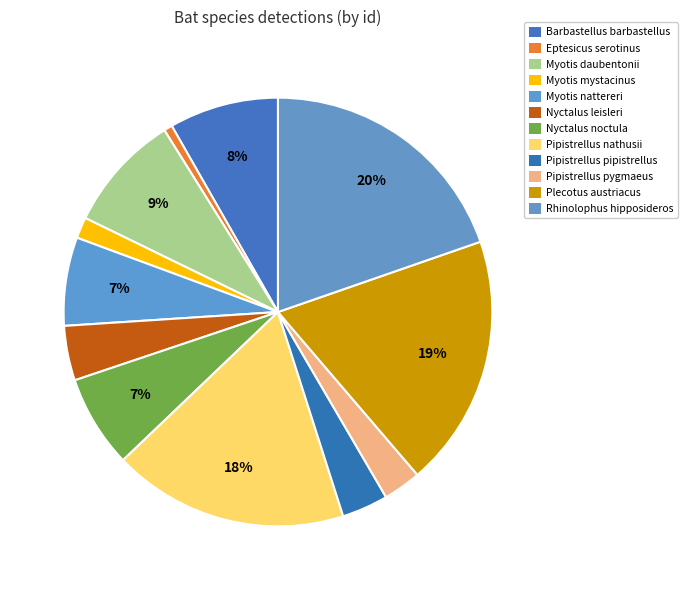

How many slices are in this pie chart?

12